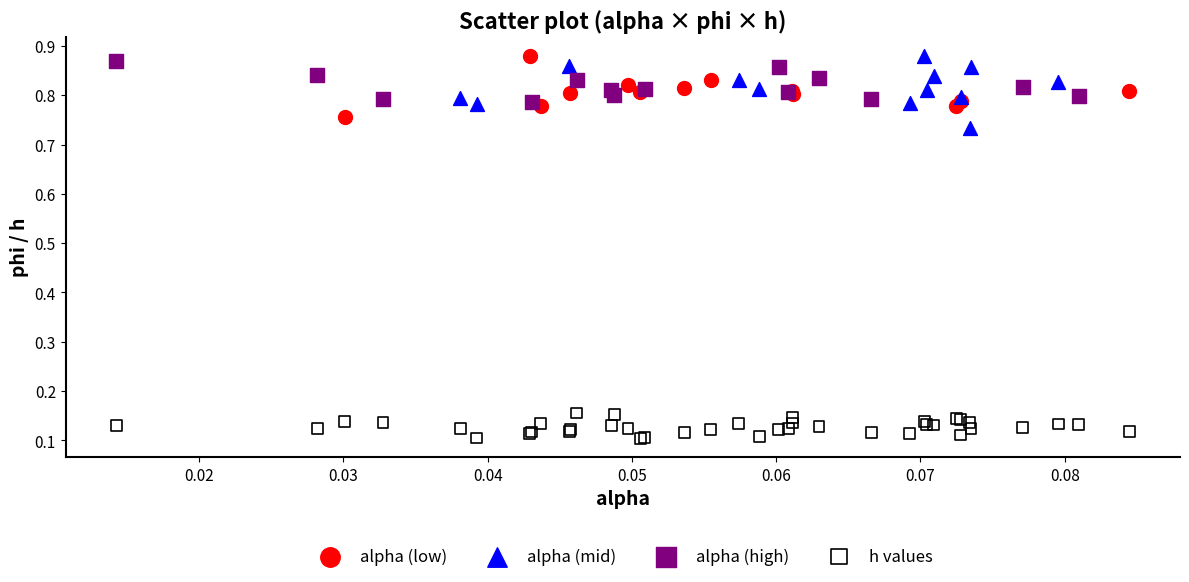

Which series has the widest spread of Y values?

alpha (mid)